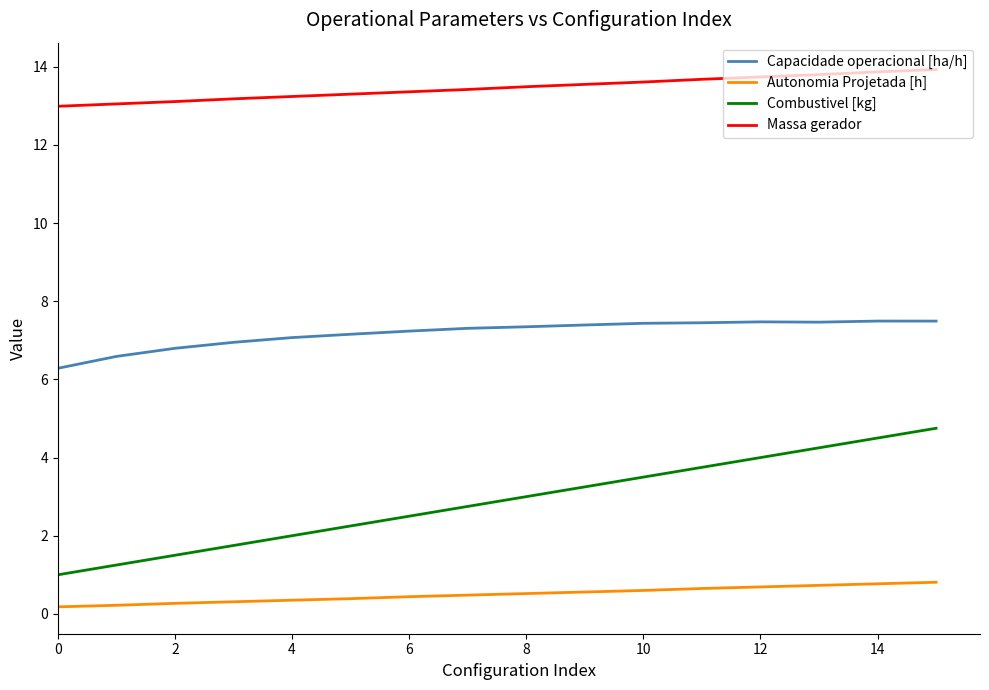

Which series has the largest total across all categories?

Massa gerador